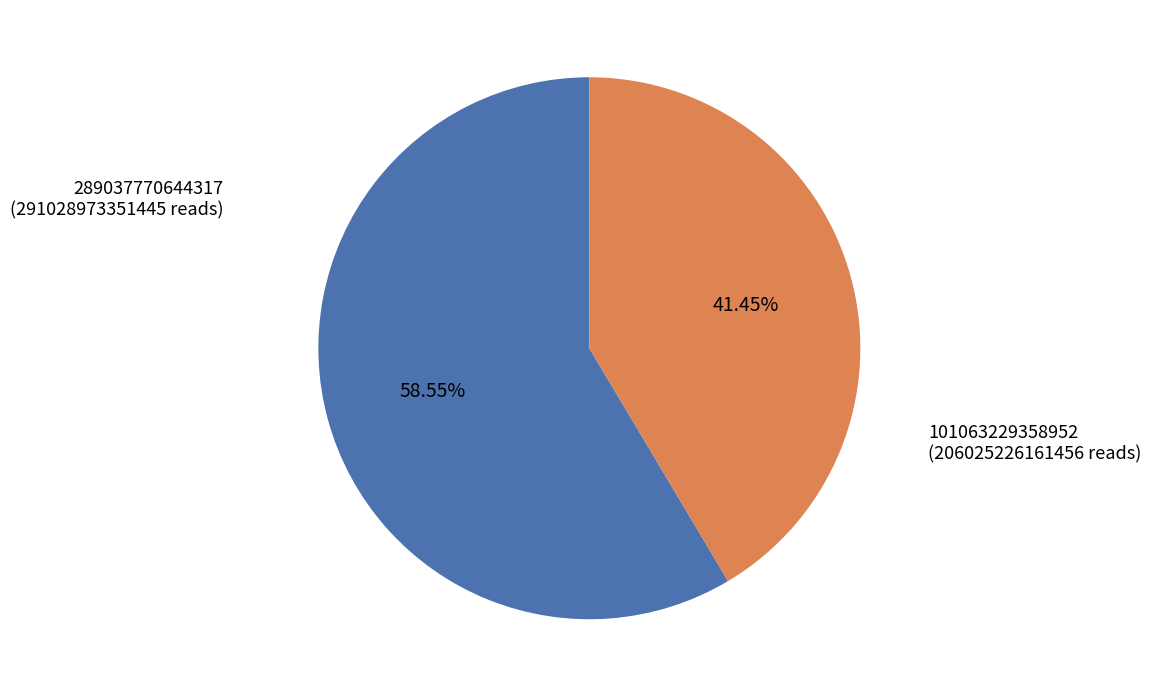

Is it true that 289037770644317 is 59% of the pie?

True